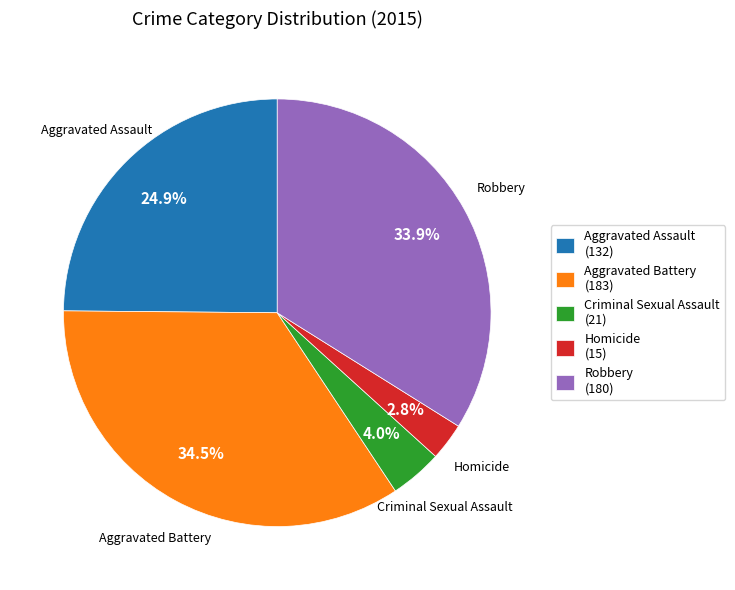

Which category has the biggest portion of the pie?

Aggravated Battery